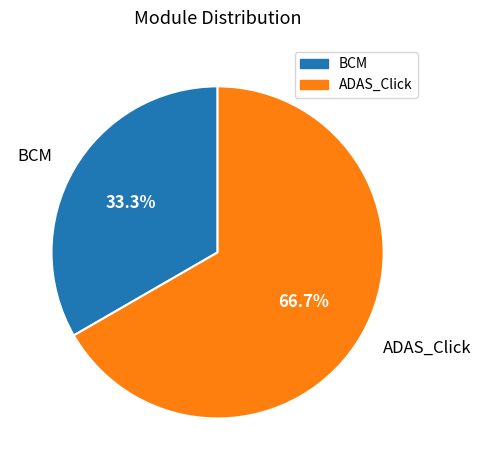

Is there a majority slice in this chart?

Yes